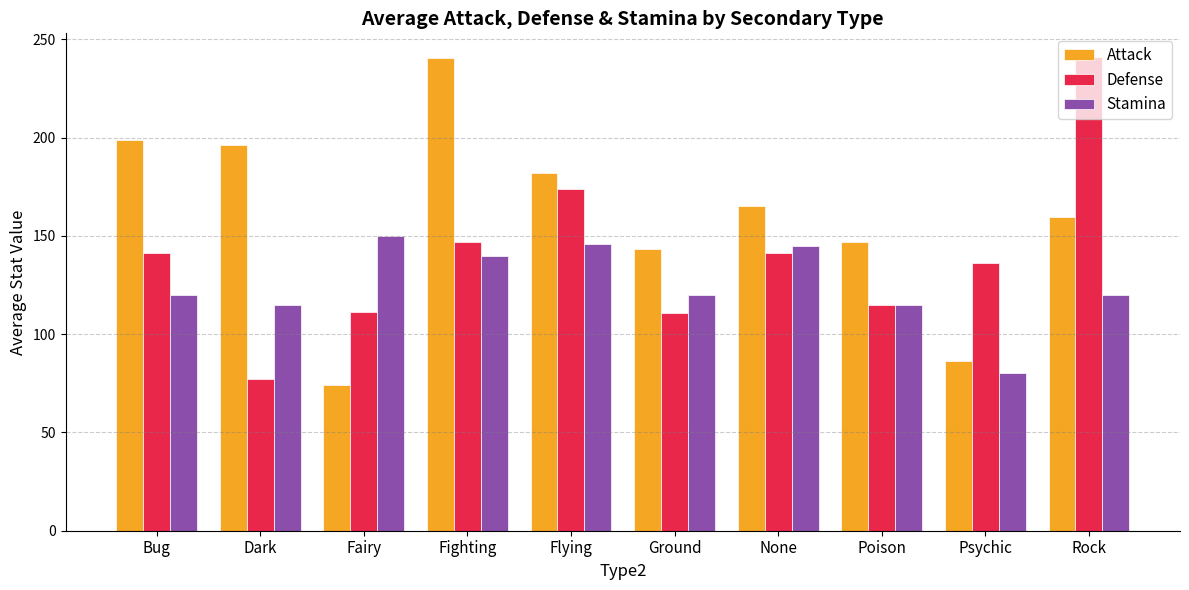

True or false: Stamina has a value of 120.0 at Rock.

True